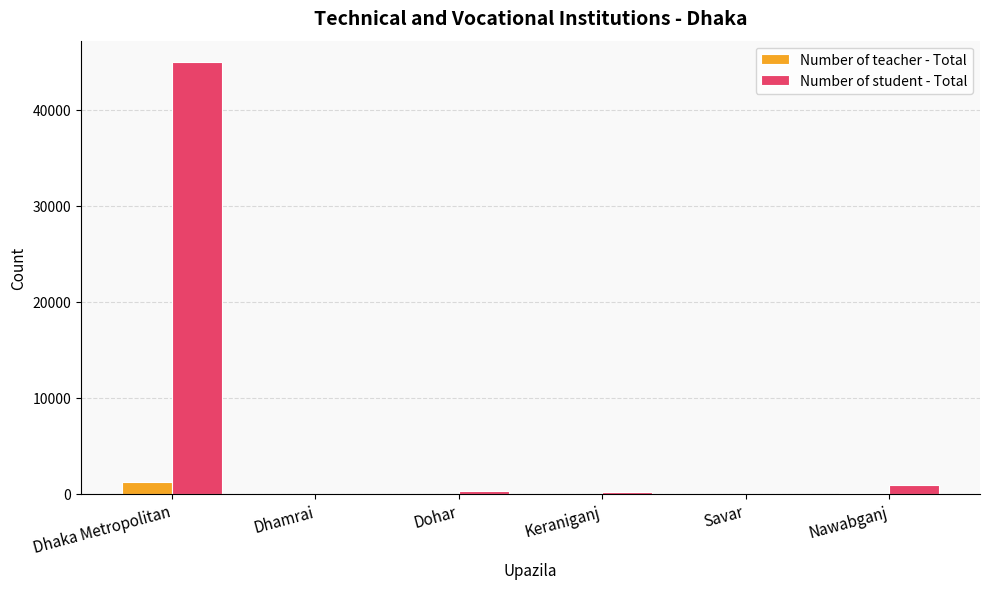

Count the number of data series in this chart.

2